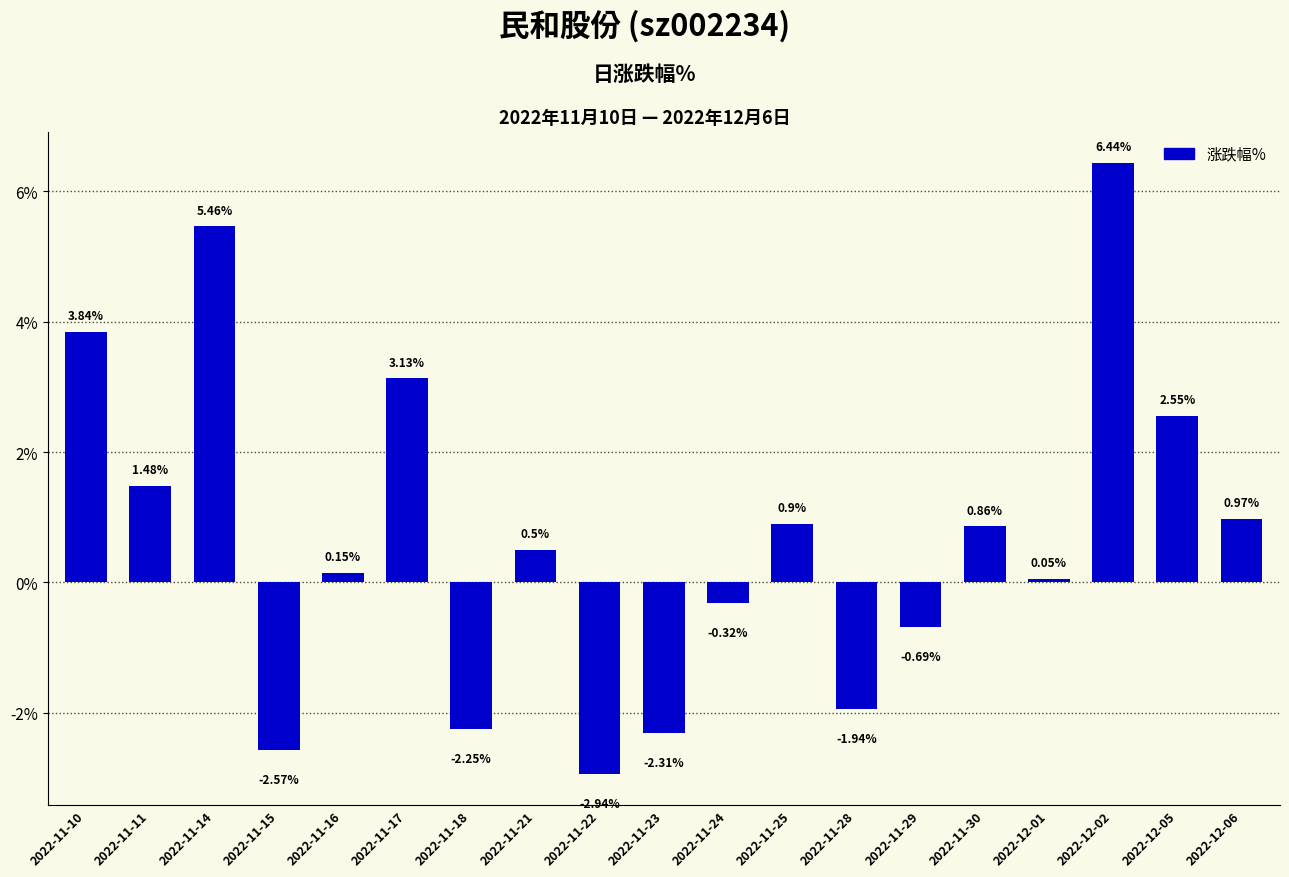

Which category has the highest value across all series?

2022-12-02